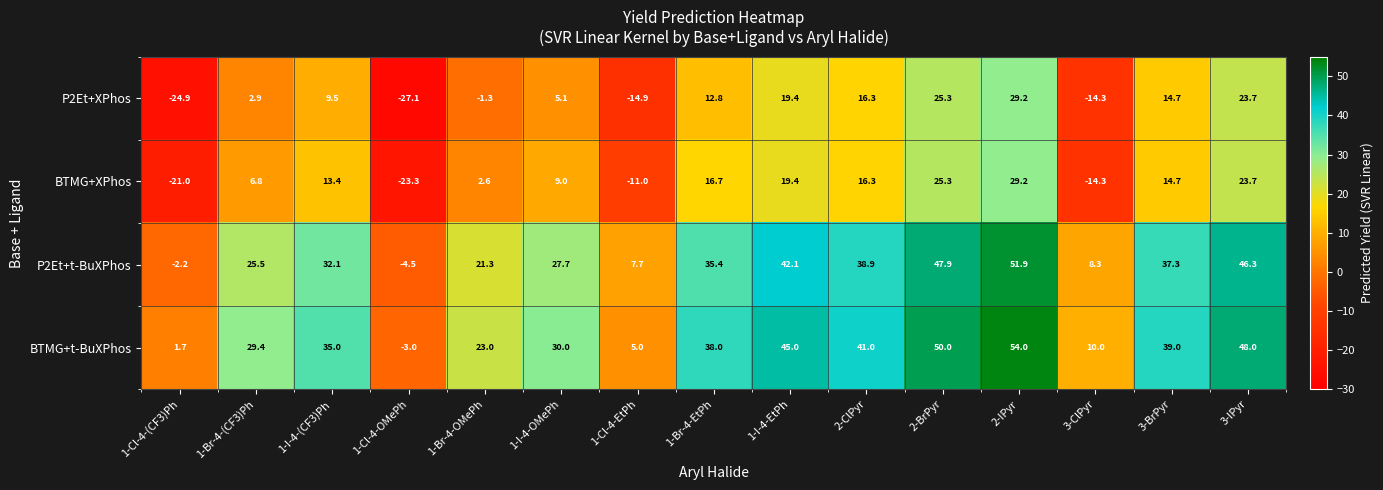

What is the highest value of the P2Et+XPhos series?

29.2